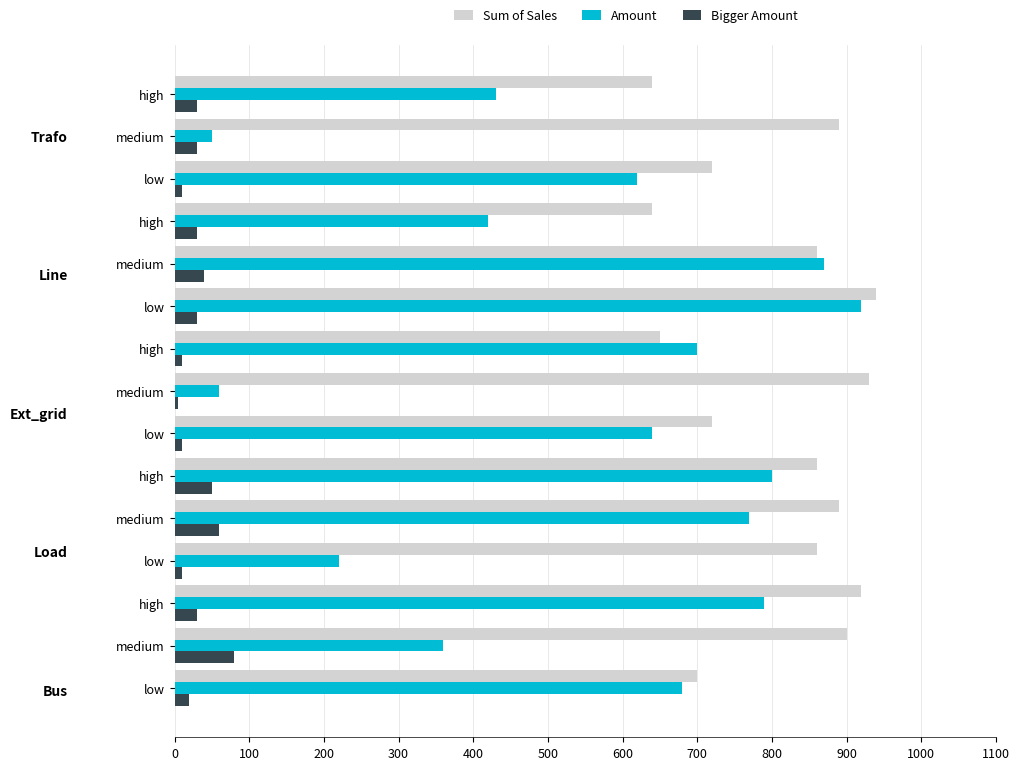

How many series are shown in this chart?

3